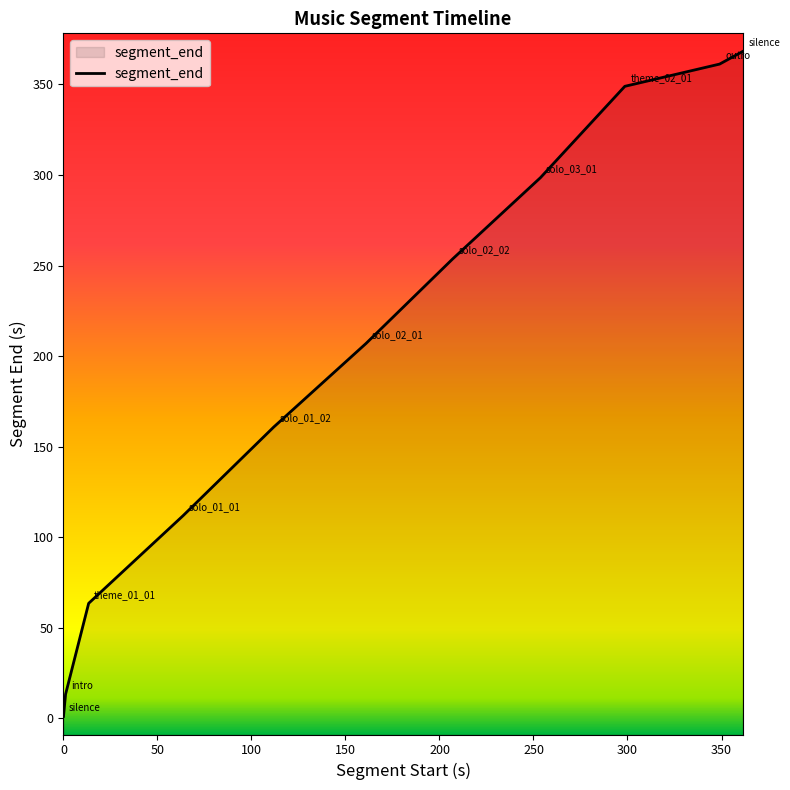

How many values are below 207?

5